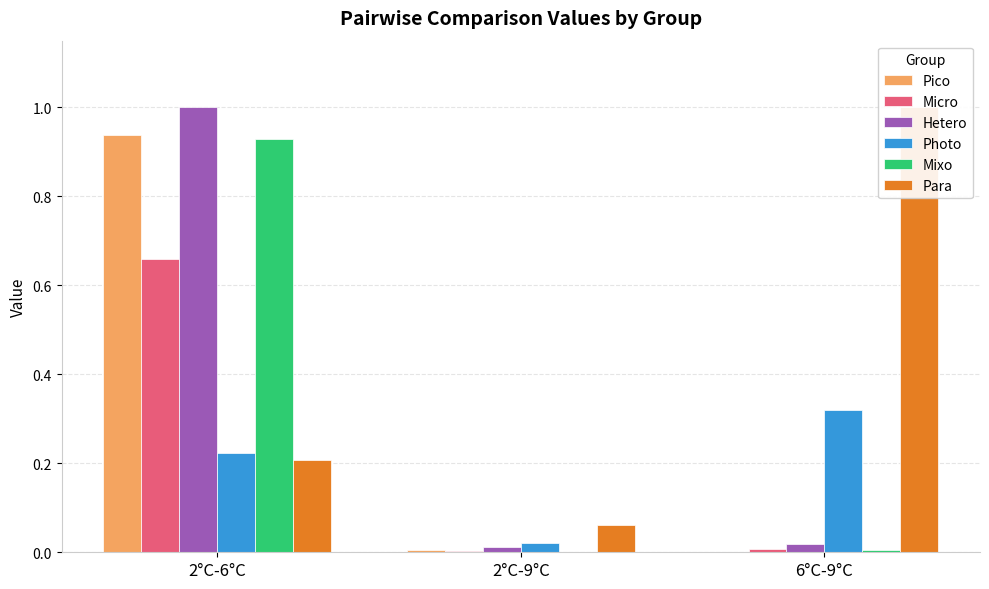

At which label is Photo closest to 0?

2°C-9°C